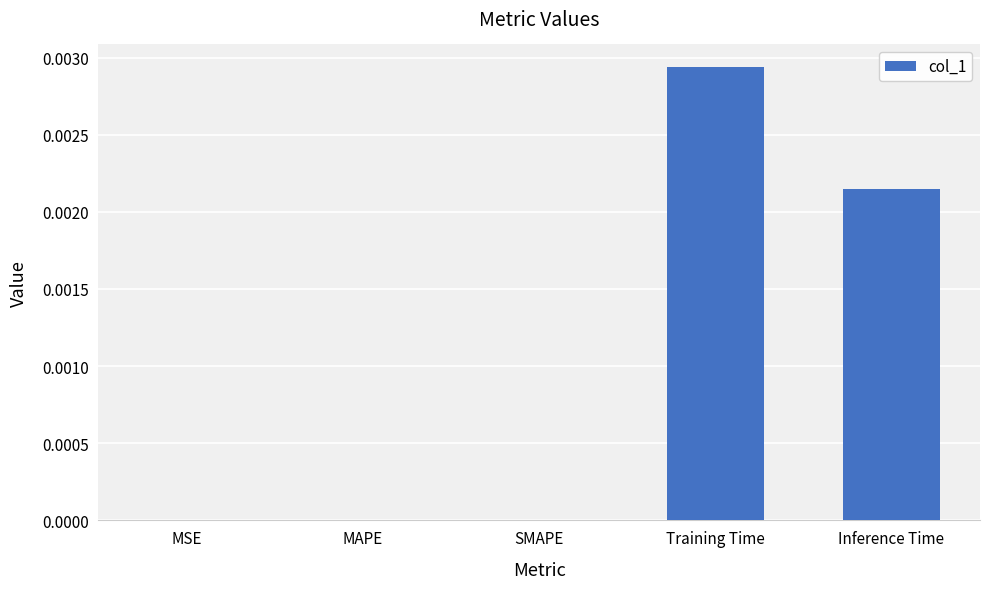

Count the number of data series in this chart.

1